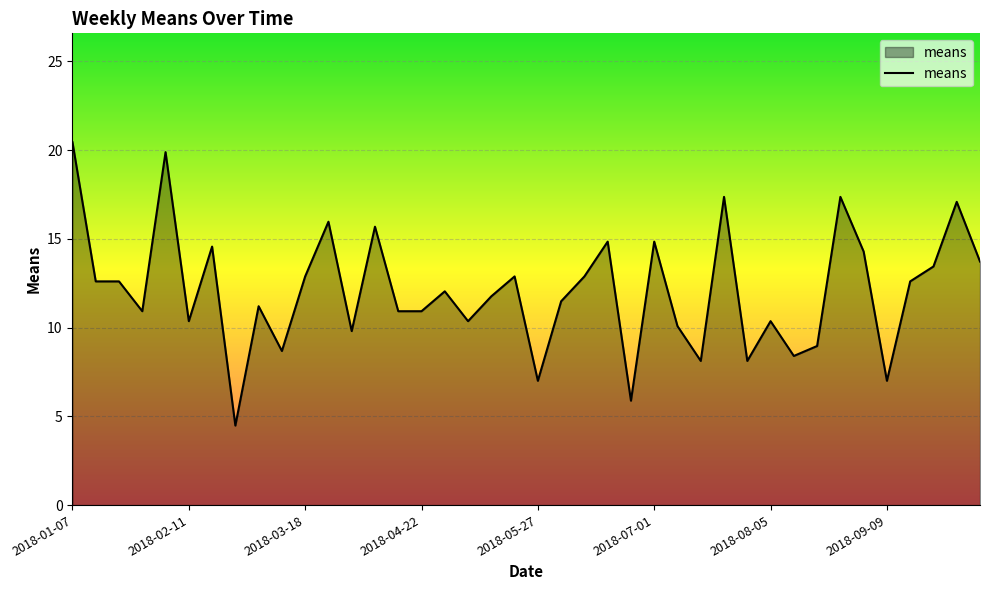

What is the minimum value shown in the chart?

4.5